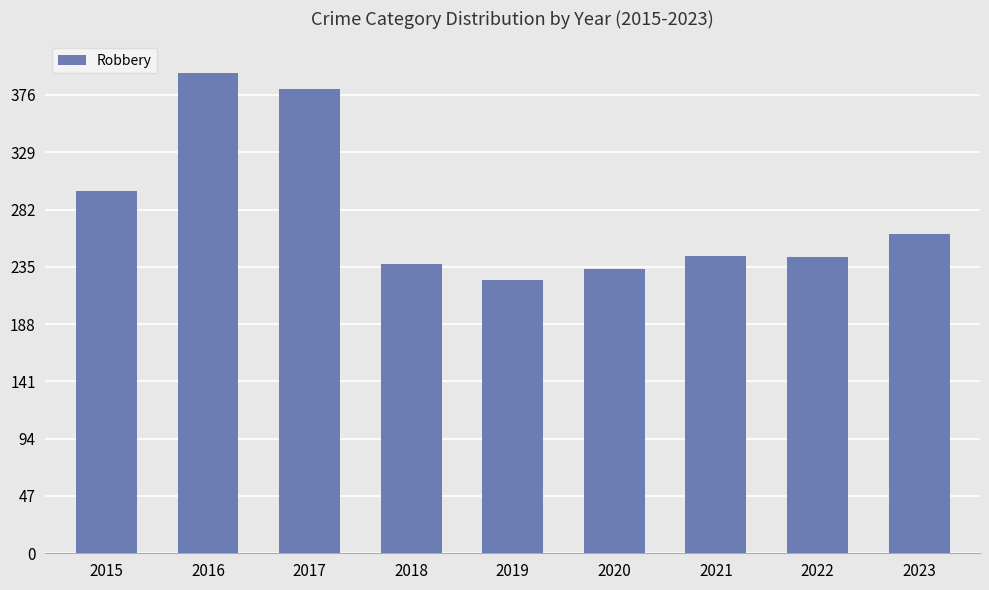

The value at 2016 is 122. True or false?

False